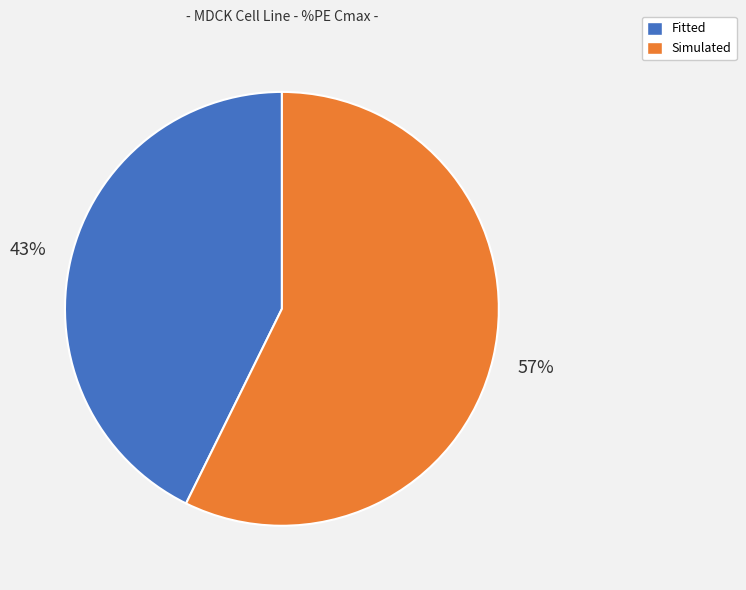

What is the smallest slice in the pie chart?

Fitted